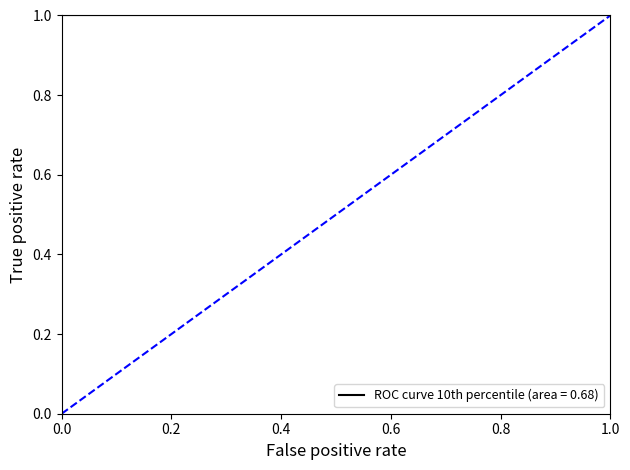

What is the value of the ROC curve 10th percentile (area = 0.68) point at the 4th from the left?

1.0